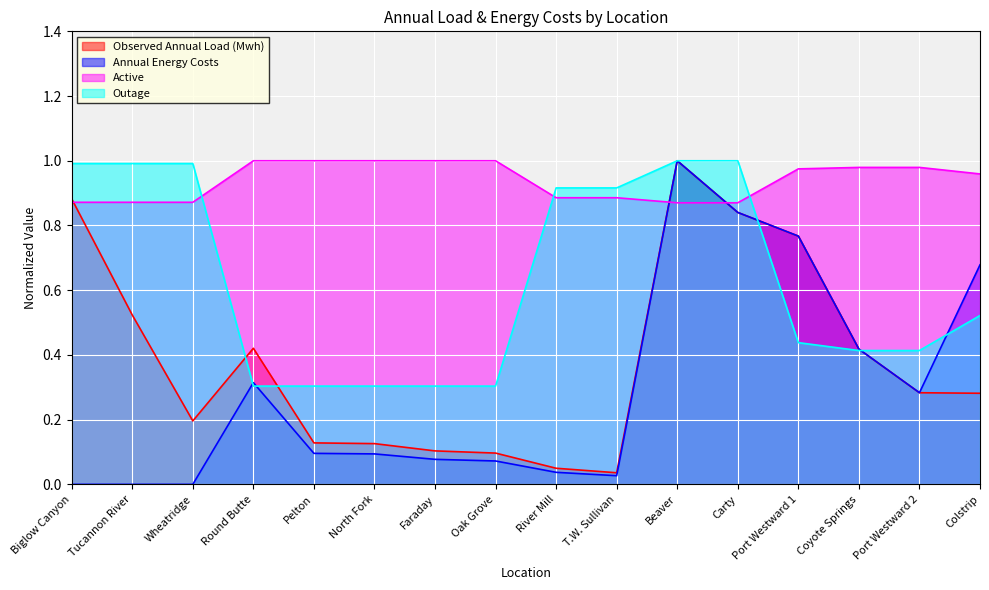

What is the average value of the Observed Annual Load (Mwh) series?

0.4